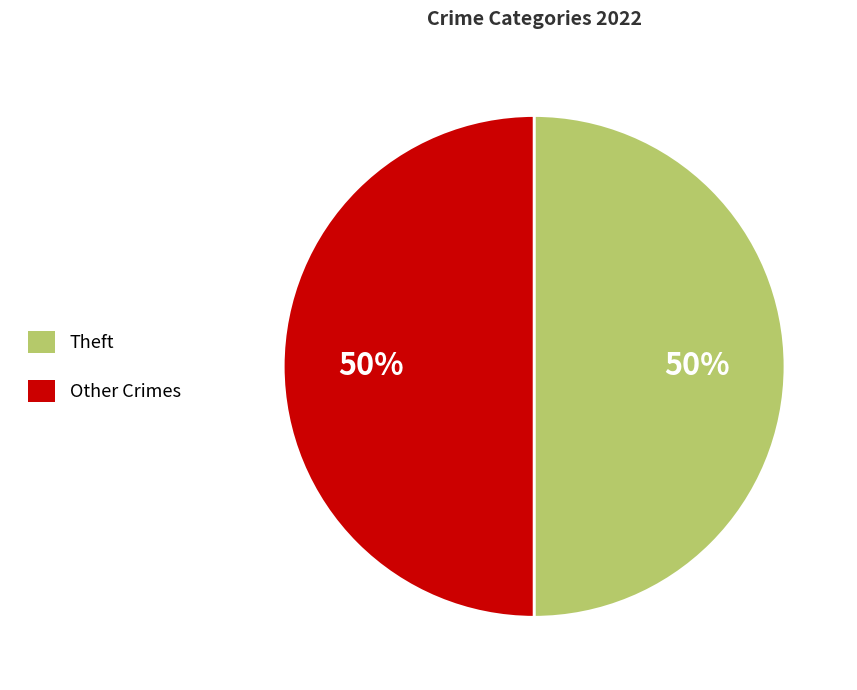

Do Theft and Other Crimes together represent more than half of the pie?

Yes